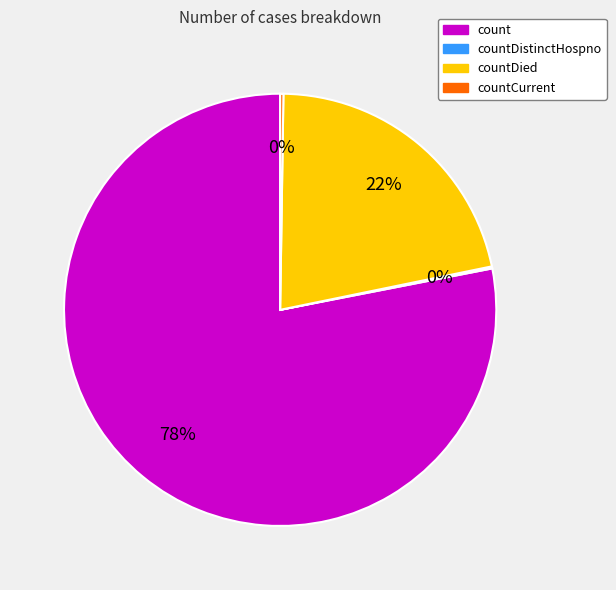

To the nearest percent, what percentage of the pie is countDied?

22%